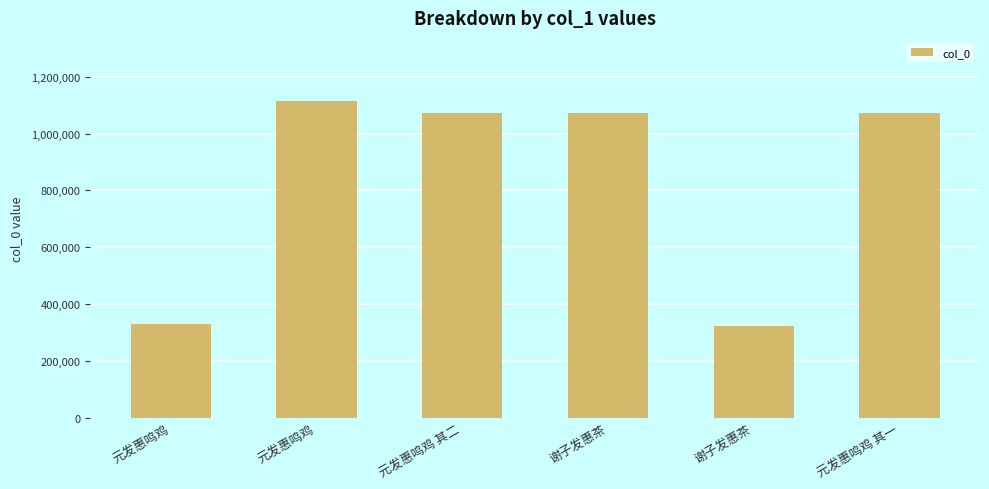

List the labels in order of value, largest first.

元发惠鸣鸡, 谢子发惠茶, 元发惠鸣鸡 其二, 元发惠鸣鸡 其一, 元发惠鸣鸡, 谢子发惠茶